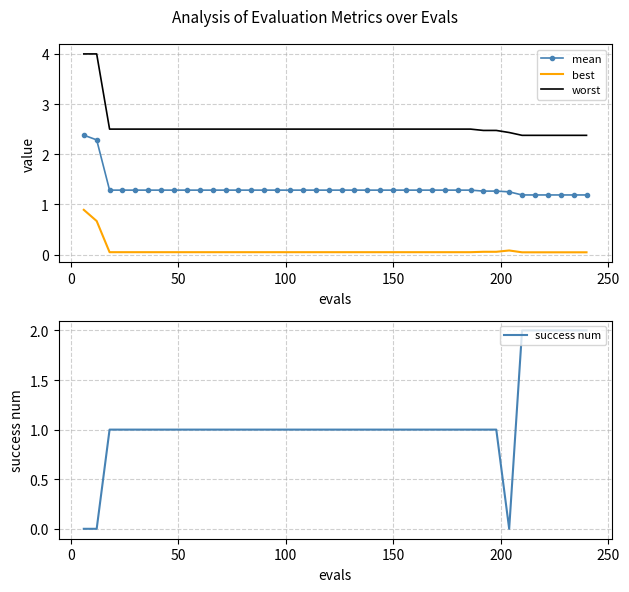

How many values in success num are above zero?

37